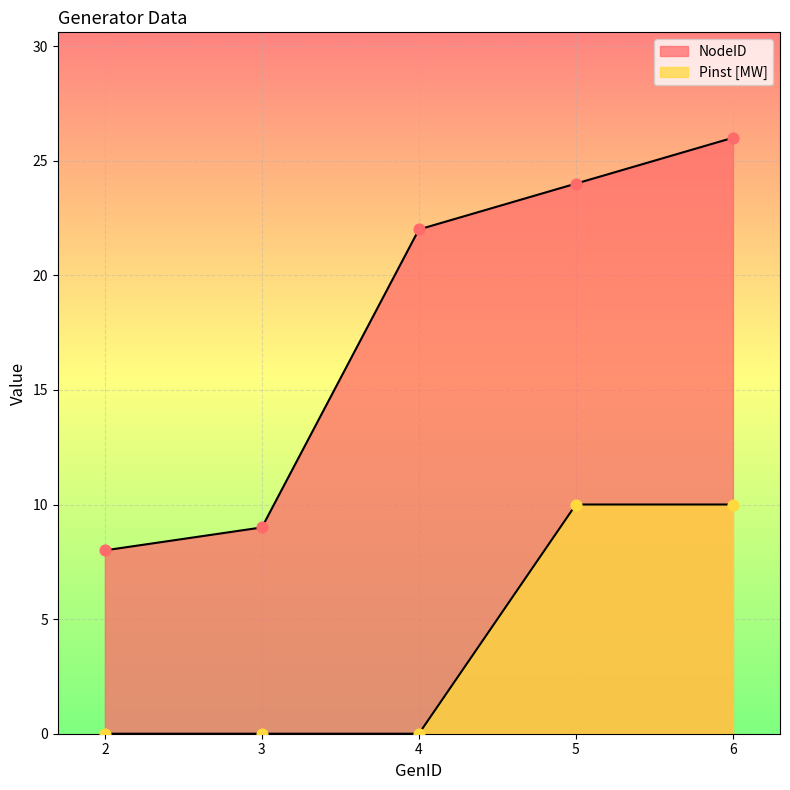

What are all the series names shown in the legend?

NodeID, Pinst [MW]